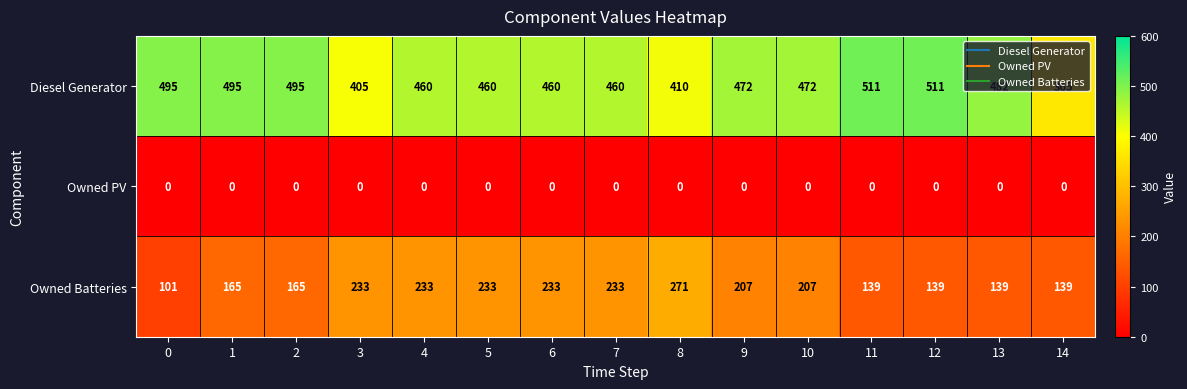

At how many categories does at least one series exceed 319?

15